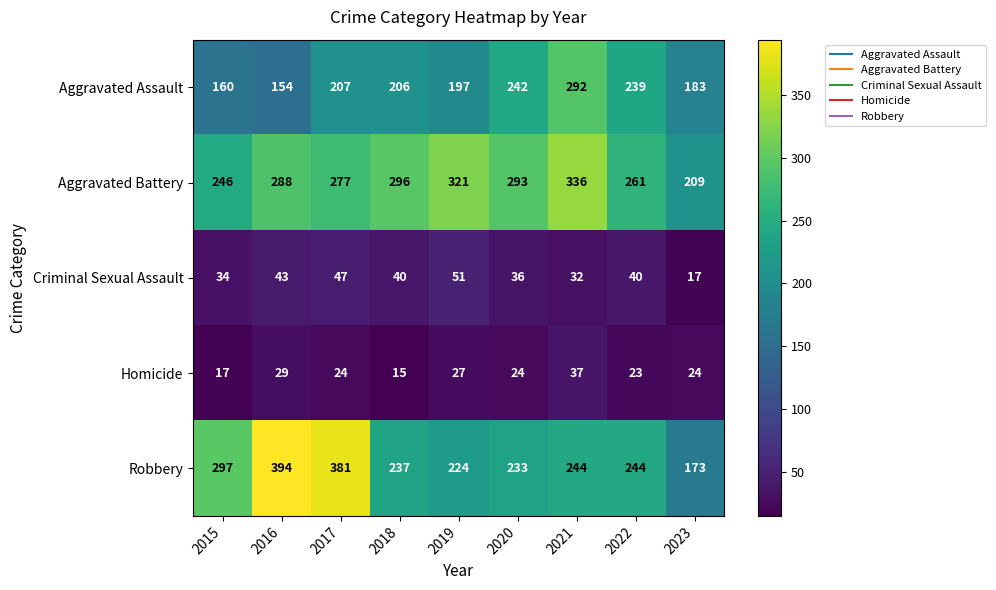

What is the difference between the highest and lowest values at 2020?

269